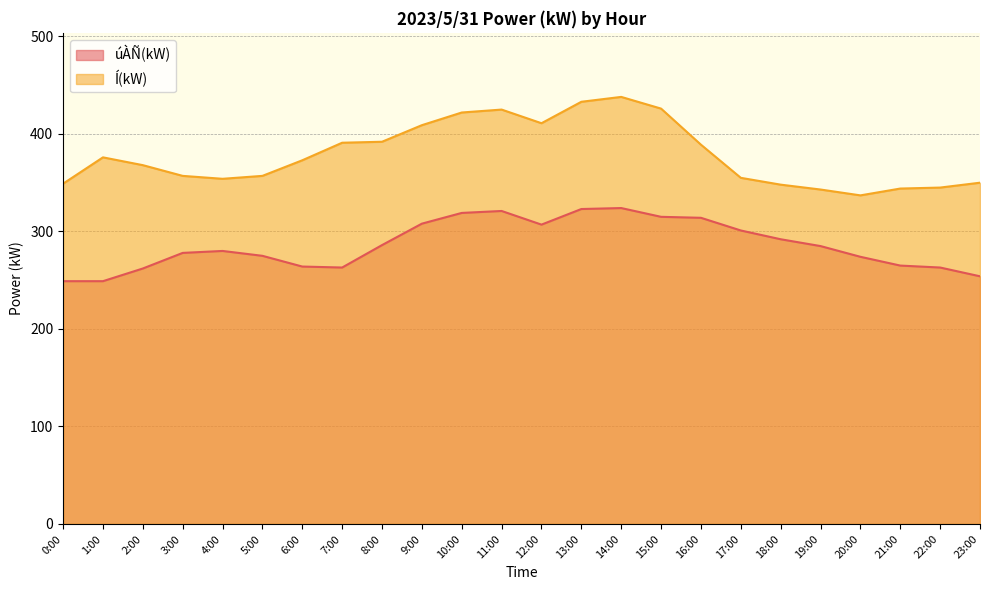

Which series has the largest total across all categories?

Í(kW)